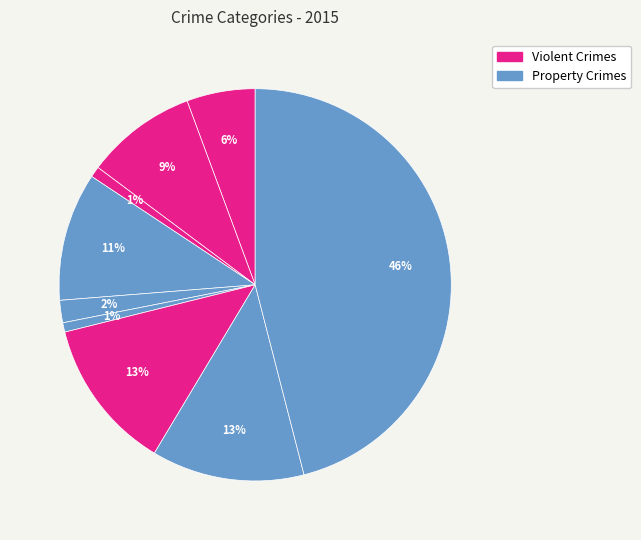

How many slices are in this pie chart?

9